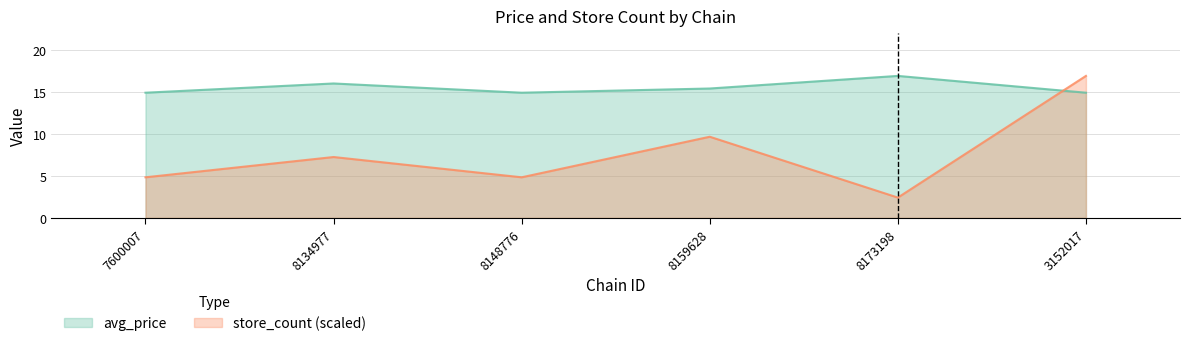

Where is store_count (scaled) nearest to the value 9?

8159628